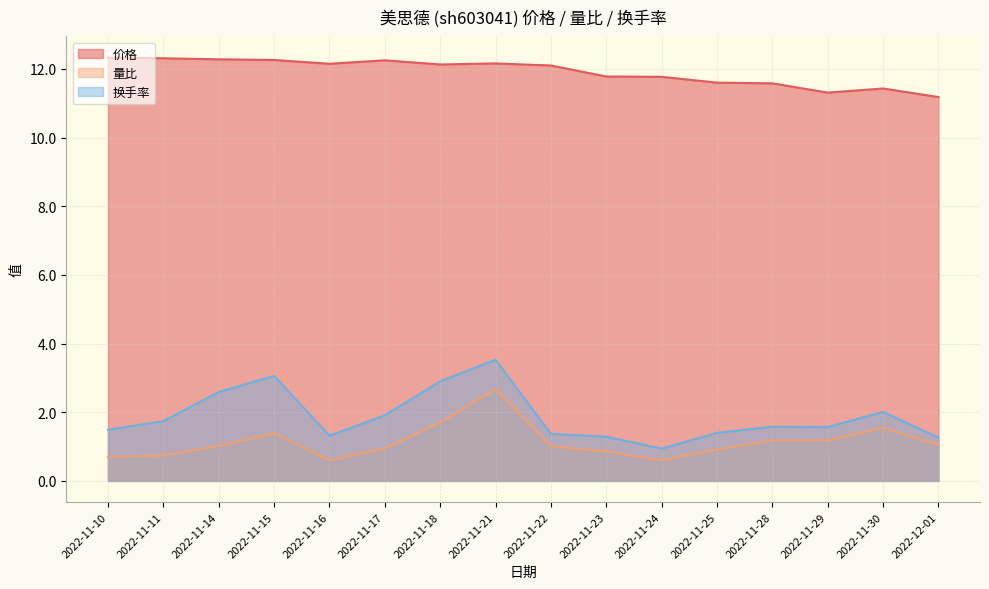

What position from the left is 2022-11-14?

3